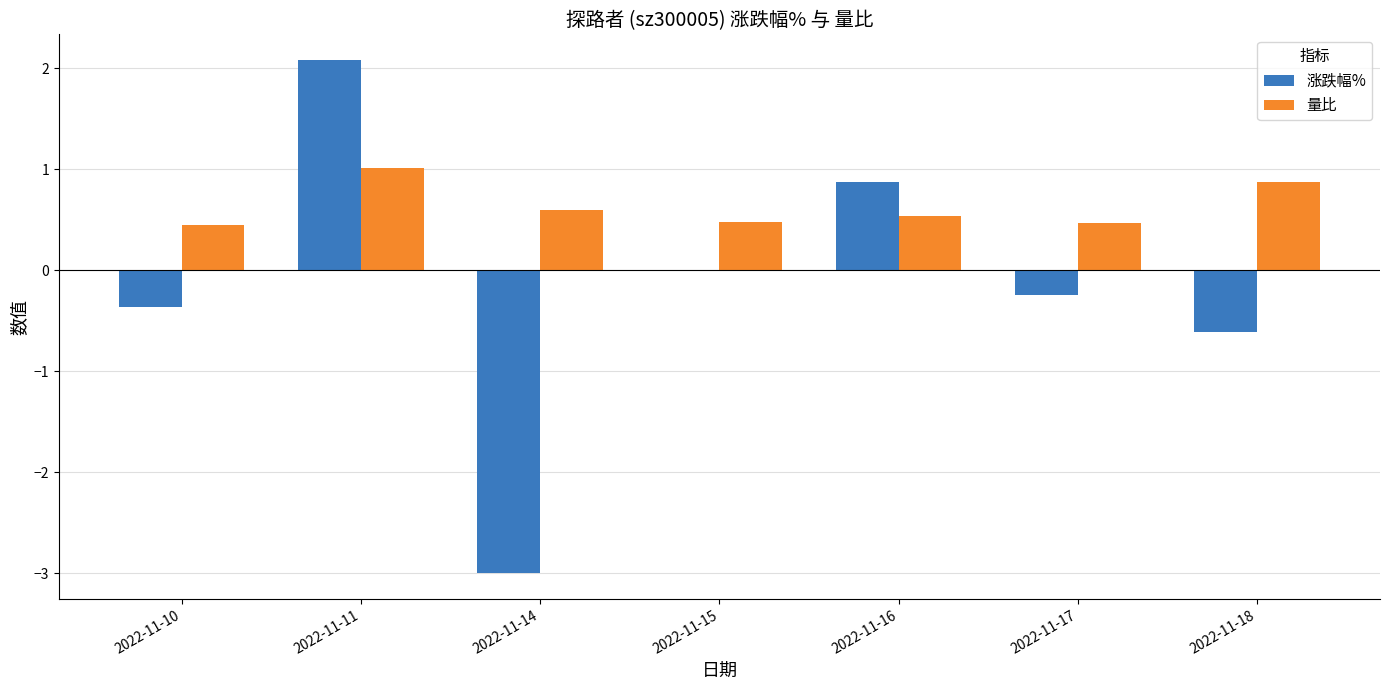

True or false: 涨跌幅% has a value of 2.1 at 2022-11-11.

True